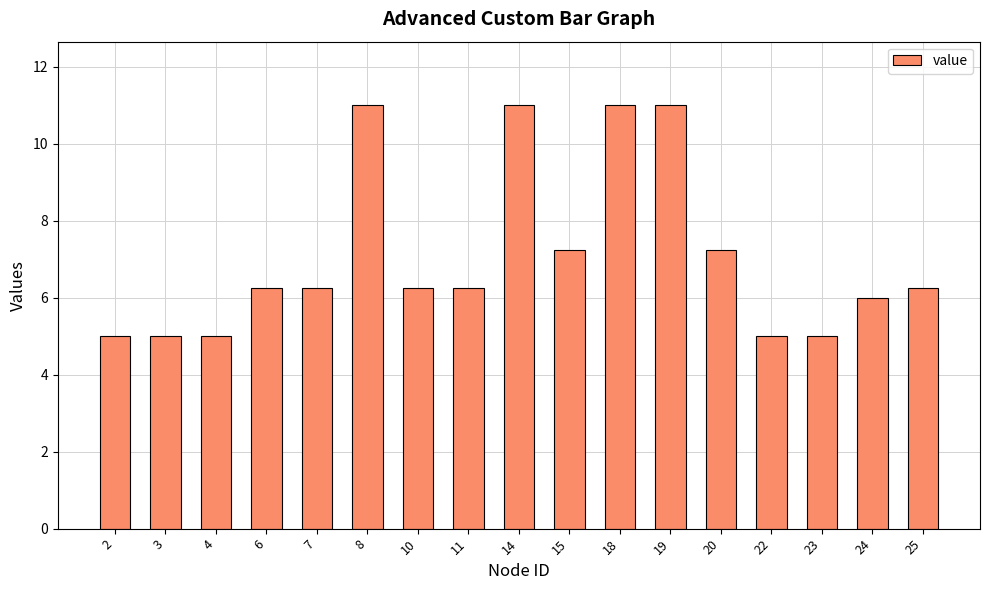

What is the minimum value shown in the chart?

5.0